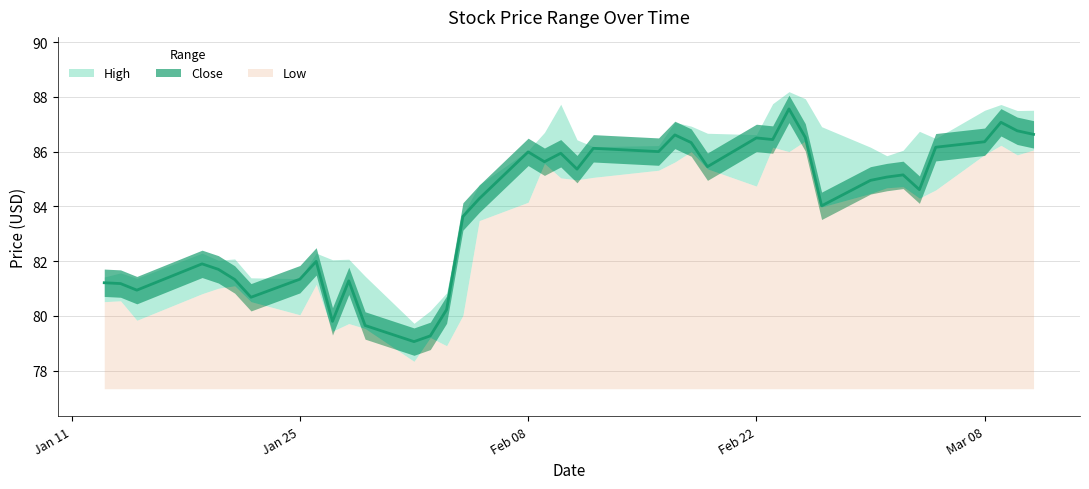

Reading right to left, list all the values displayed in this chart.

High: 39=87.5	38=87.5	37=87.7	36=87.5	35=86.5	34=86.7	33=86.1	32=85.8	31=86.2	30=86.9	29=87.9	28=88.2	27=87.8	26=86.6	25=86.7	24=86.9	23=87.1	22=86.2	21=86.2	20=86.4	19=87.7	18=86.7	17=86.0	16=84.8	15=83.7	14=80.8	13=80.2	12=79.7	11=81.4	10=82.1	9=82.1	8=82.3	7=81.4	6=81.4	5=82.1	4=82.0	3=82.3	2=81.4	1=81.6	0=81.4
Low: 39=86.1	38=85.9	37=86.2	36=85.9	35=84.6	34=84.3	33=84.7	32=84.7	31=84.5	30=84.0	29=86.4	28=86.0	27=86.2	26=84.7	25=85.4	24=86.0	23=85.6	22=85.3	21=85.1	20=85.0	19=85.0	18=85.6	17=84.2	16=83.5	15=80.0	14=78.9	13=79.2	12=78.3	11=79.5	10=79.7	9=79.4	8=81.2	7=80.0	6=80.5	5=81.1	4=81.0	3=80.8	2=79.8	1=80.6	0=80.5
Close: 39=86.6	38=86.8	37=87.1	36=86.4	35=86.2	34=84.6	33=85.2	32=85.1	31=84.9	30=84.0	29=86.5	28=87.6	27=86.4	26=86.5	25=85.4	24=86.3	23=86.6	22=86.0	21=86.1	20=85.4	19=85.9	18=85.6	17=86.0	16=84.3	15=83.6	14=80.2	13=79.3	12=79.1	11=79.7	10=81.3	9=79.8	8=82.0	7=81.3	6=80.7	5=81.3	4=81.7	3=81.9	2=80.9	1=81.2	0=81.2